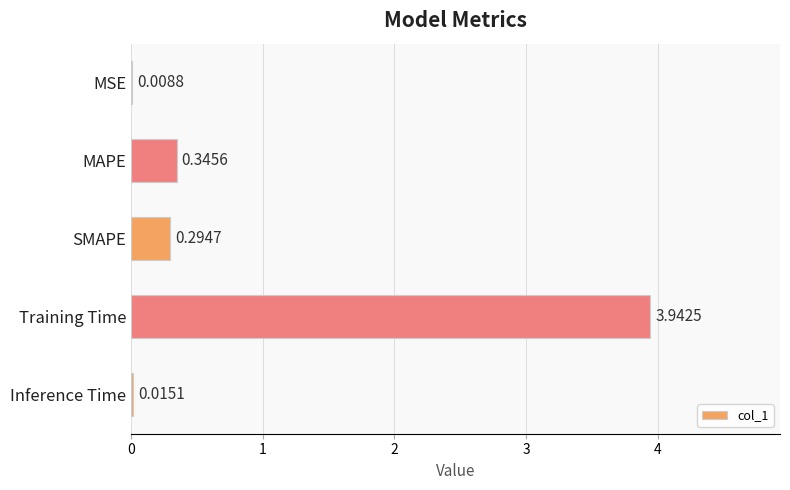

What is the sum of all values?

4.6